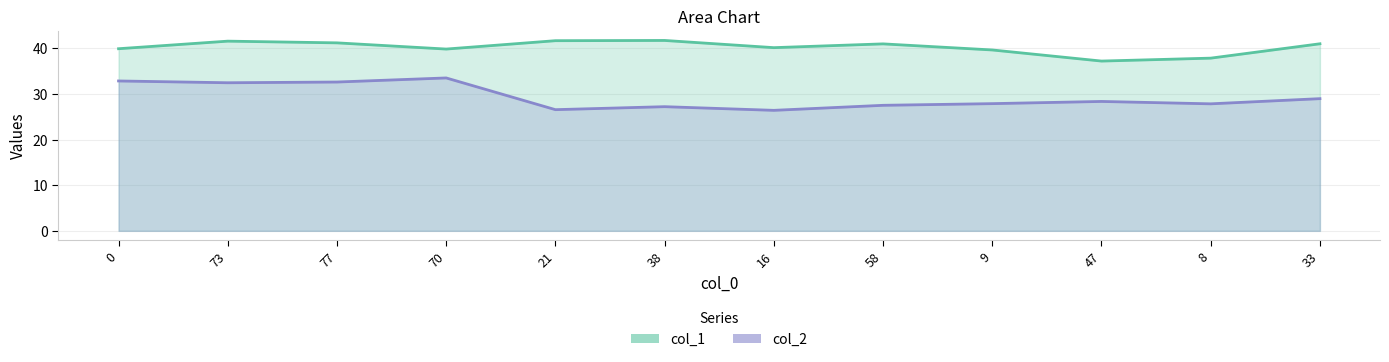

How many data points in col_2 are less than 28?

6